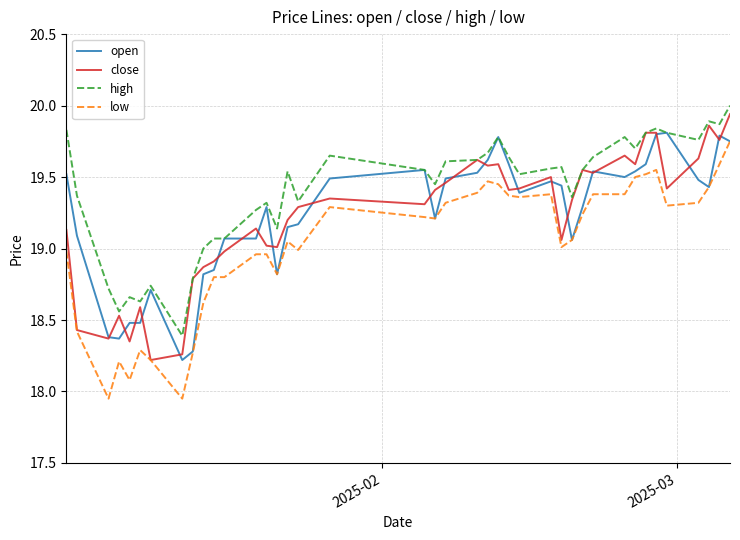

Which series has the largest range (max minus min)?

low